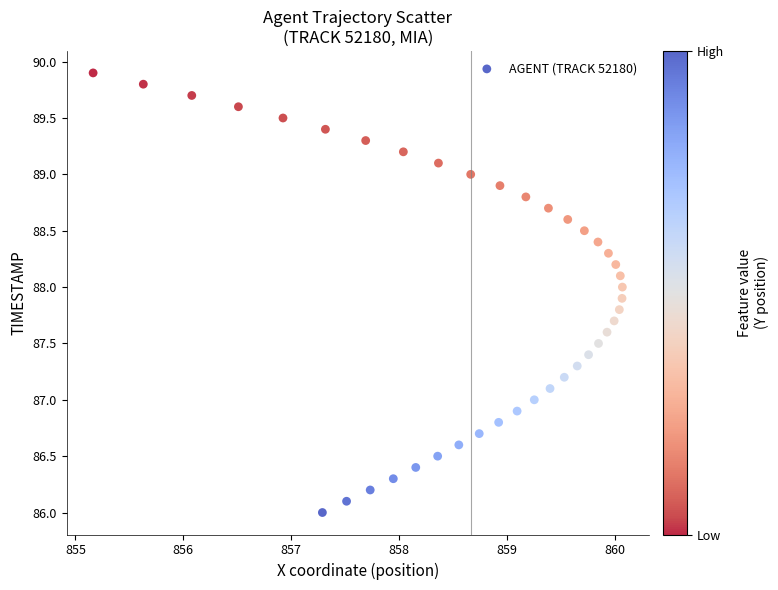

What is the range of Y values (max minus min)?

3.9